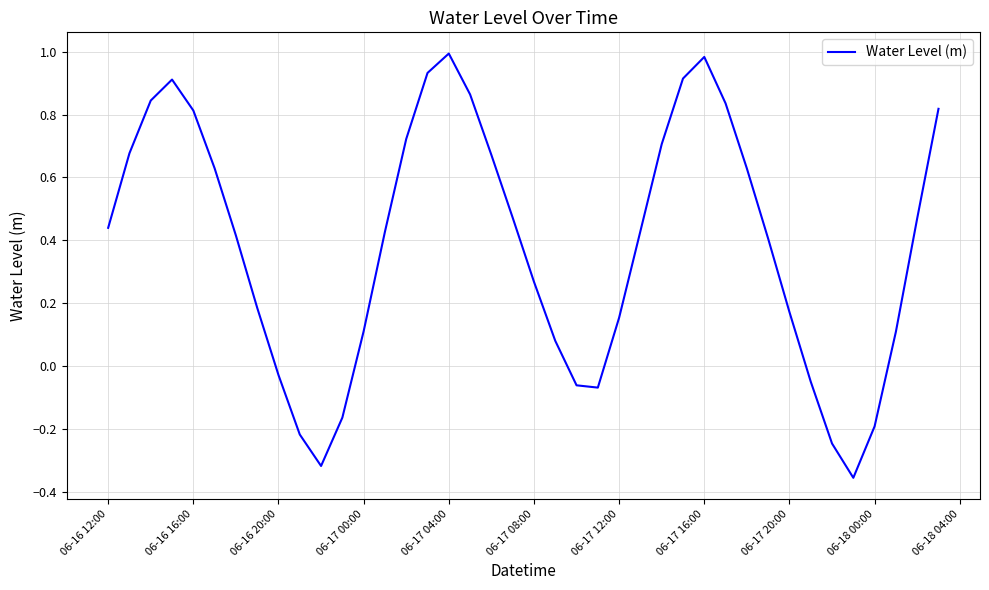

How many points are lower than both their immediate neighbors (excluding endpoints)?

3